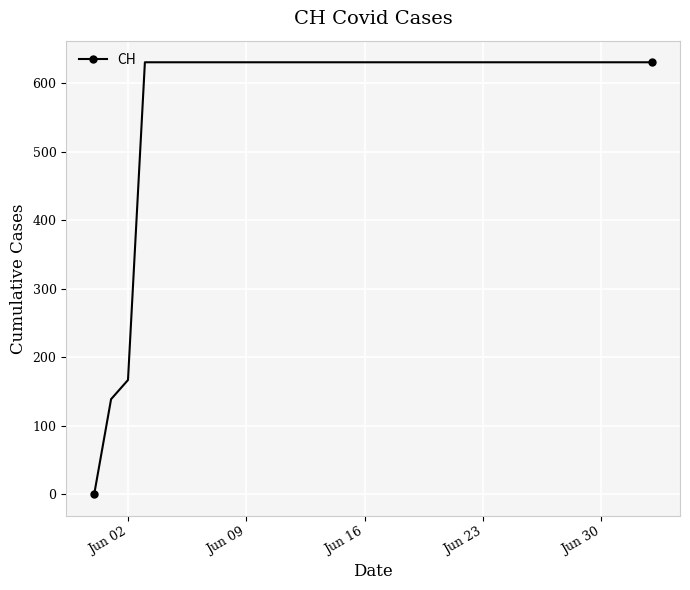

What is the value of the 26th point from the left?

631